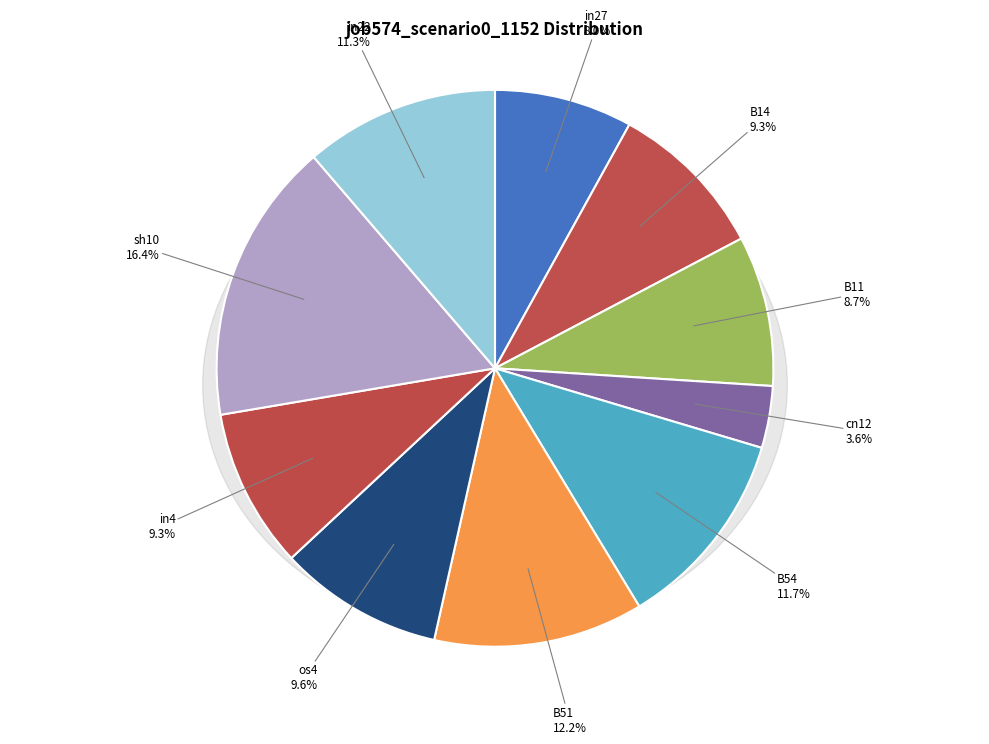

What percentage is the in4 slice, to the nearest percent?

9%